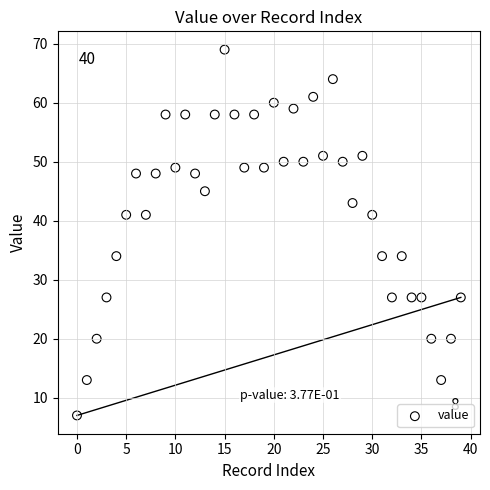

What is the range of Y values (max minus min)?

62